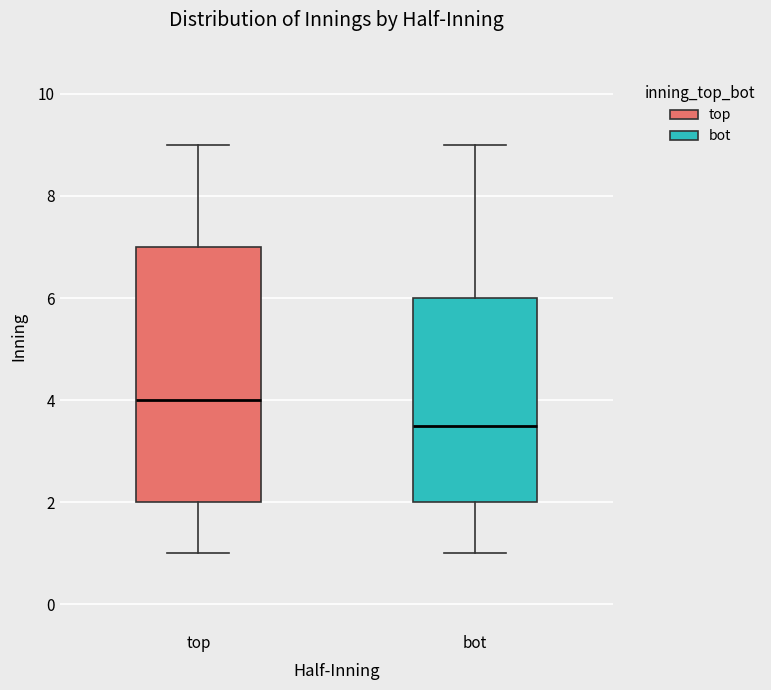

Reading left to right, transcribe this box plot: for each box, give where its median line is, the range the box spans, and where its two whiskers end, as read against the y-axis. The values are not printed on the chart, so give them approximately, as read against the axis.

top: median 4.0, box 2.0 to 7.0, whiskers 1.0 to 9.0
bot: median 3.6, box 2.0 to 6.0, whiskers 1.0 to 9.0